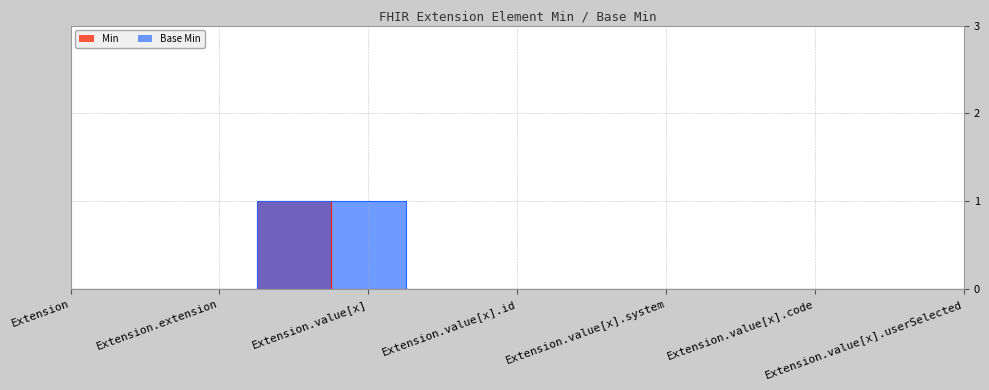

At how many categories does at least one series exceed 0?

2